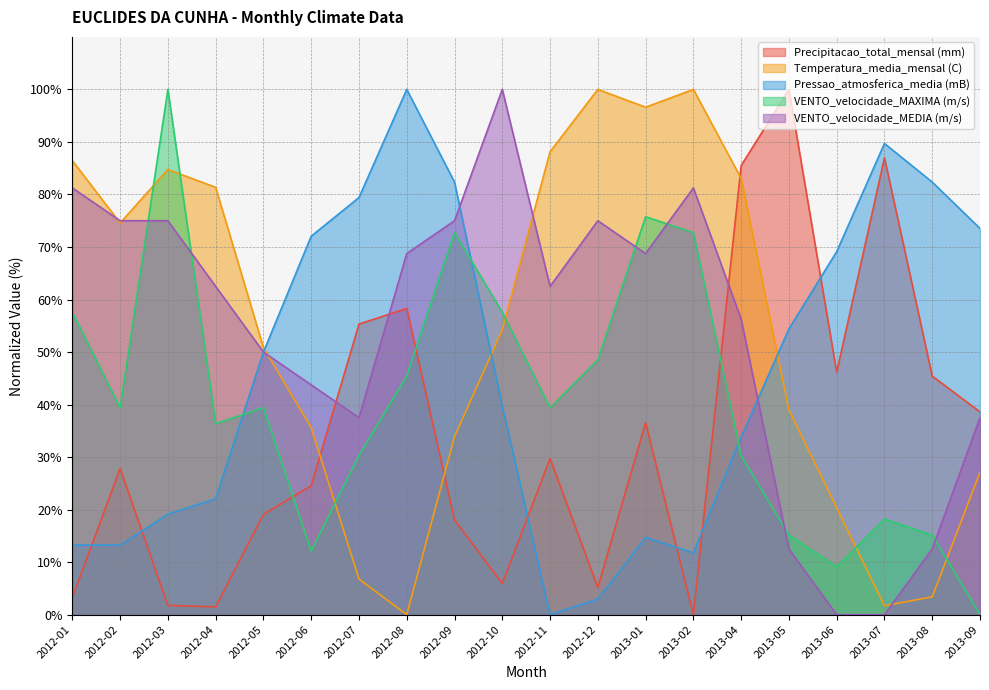

Reading right to left, what are all the values shown in this chart?

Precipitacao_total_mensal (mm): 2013-09=38.6	2013-08=45.4	2013-07=87.0	2013-06=46.2	2013-05=100.0	2013-04=85.5	2013-02=0.0	2013-01=36.5	2012-12=5.2	2012-11=29.7	2012-10=5.9	2012-09=18.0	2012-08=58.3	2012-07=55.3	2012-06=24.6	2012-05=19.1	2012-04=1.5	2012-03=1.8	2012-02=27.8	2012-01=3.3
Temperatura_media_mensal (C): 2013-09=27.1	2013-08=3.4	2013-07=1.7	2013-06=20.3	2013-05=39.0	2013-04=83.1	2013-02=100.0	2013-01=96.6	2012-12=100.0	2012-11=88.1	2012-10=54.2	2012-09=33.9	2012-08=0.0	2012-07=6.8	2012-06=35.6	2012-05=50.8	2012-04=81.4	2012-03=84.7	2012-02=74.6	2012-01=86.4
Pressao_atmosferica_media (mB): 2013-09=73.5	2013-08=82.4	2013-07=89.7	2013-06=69.1	2013-05=54.4	2013-04=33.8	2013-02=11.8	2013-01=14.7	2012-12=2.9	2012-11=0.0	2012-10=39.7	2012-09=82.4	2012-08=100.0	2012-07=79.4	2012-06=72.1	2012-05=50.0	2012-04=22.1	2012-03=19.1	2012-02=13.2	2012-01=13.2
VENTO_velocidade_MAXIMA (m/s): 2013-09=0.0	2013-08=15.2	2013-07=18.2	2013-06=9.1	2013-05=15.2	2013-04=30.3	2013-02=72.7	2013-01=75.8	2012-12=48.5	2012-11=39.4	2012-10=57.6	2012-09=72.7	2012-08=45.5	2012-07=30.3	2012-06=12.1	2012-05=39.4	2012-04=36.4	2012-03=100.0	2012-02=39.4	2012-01=57.6
VENTO_velocidade_MEDIA (m/s): 2013-09=37.5	2013-08=12.5	2013-07=0.0	2013-06=0.0	2013-05=12.5	2013-04=56.2	2013-02=81.2	2013-01=68.8	2012-12=75.0	2012-11=62.5	2012-10=100.0	2012-09=75.0	2012-08=68.8	2012-07=37.5	2012-06=43.7	2012-05=50.0	2012-04=62.5	2012-03=75.0	2012-02=75.0	2012-01=81.2